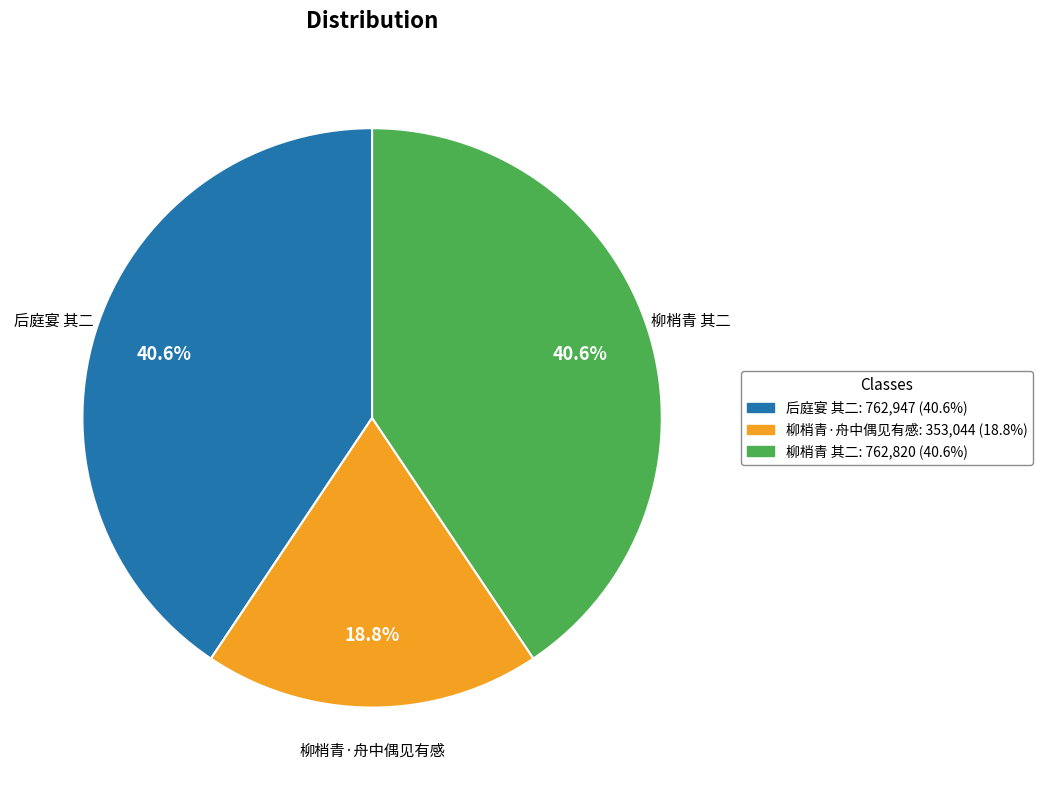

Count the number of slices in the pie.

3